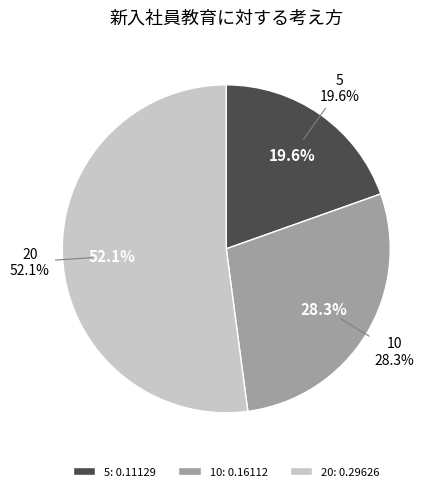

Which category has the biggest portion of the pie?

20